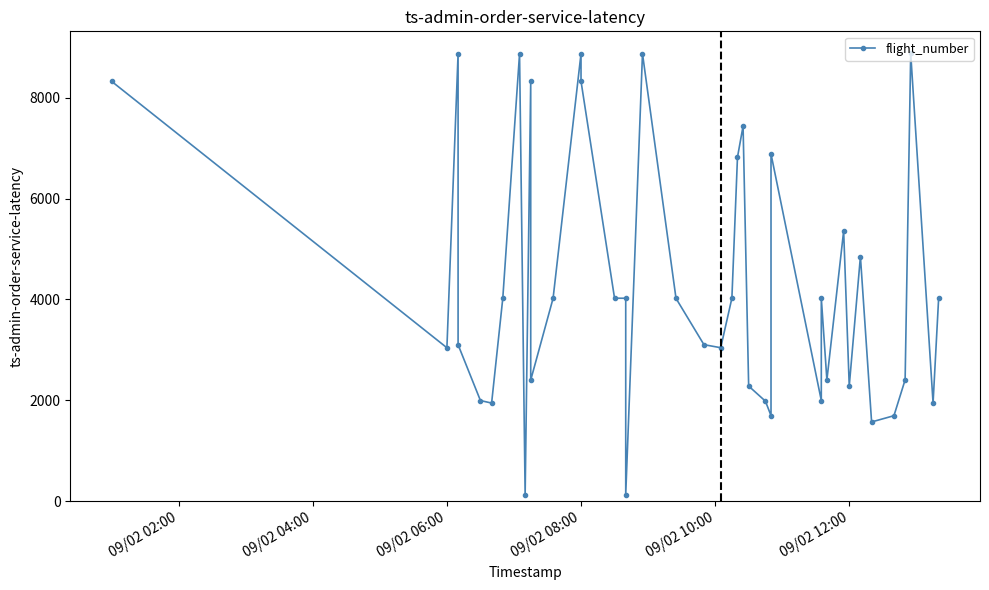

Is it true that the value at 38 is 731?

False